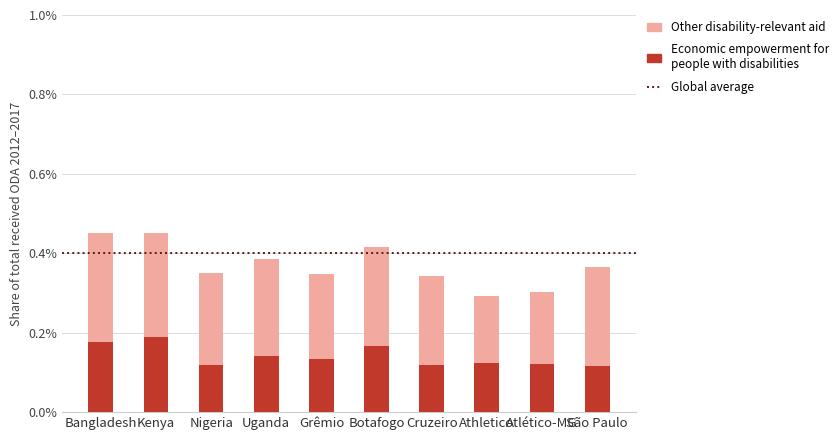

How many categories are shown in the chart?

10